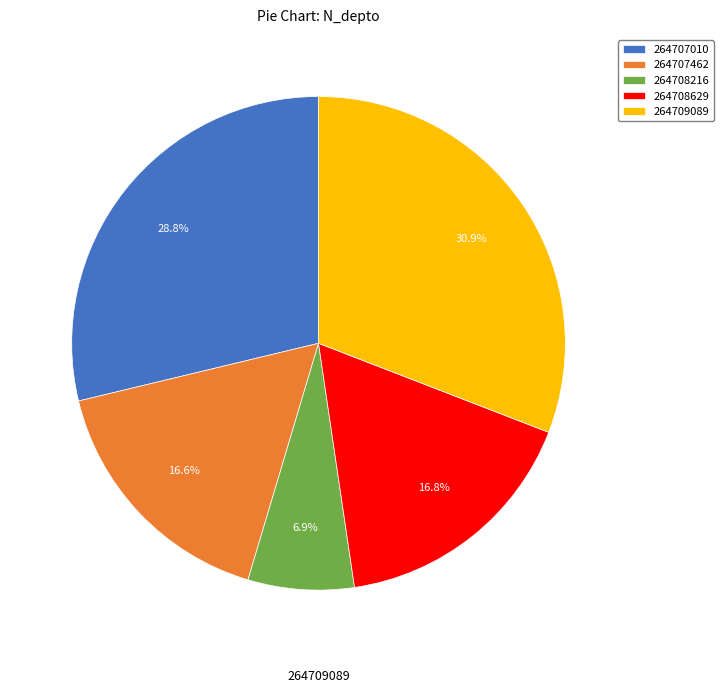

What is the change in value from 264707462 to 264709089?

+1292